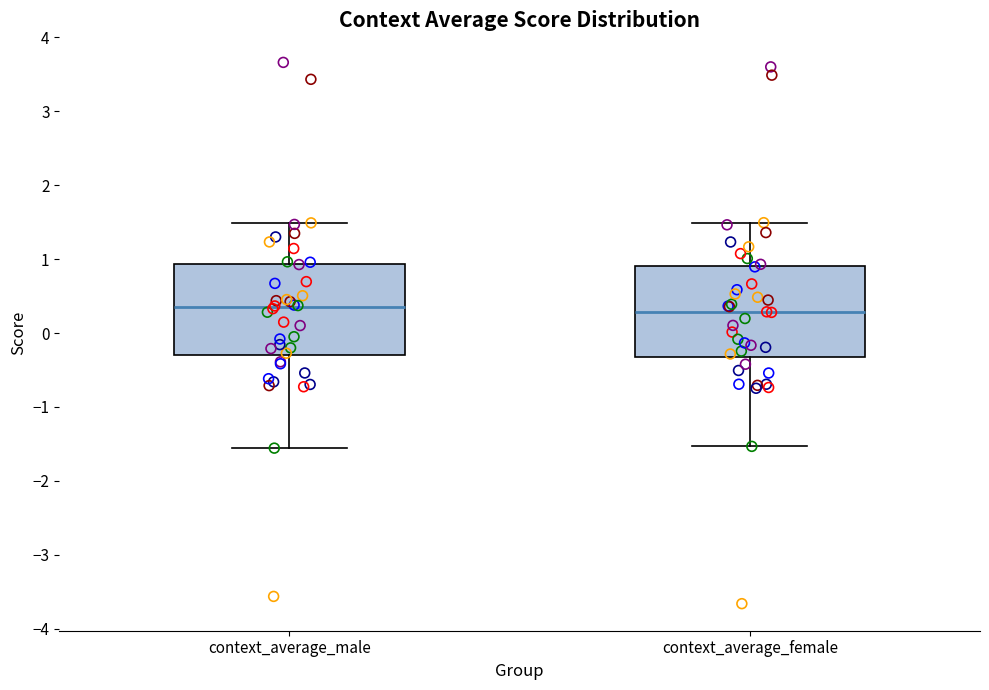

Reading left to right, read every box against the y-axis: the position of its median line, the range the box covers, and the ends of its whiskers. The values are not printed on the chart, so give them approximately, as read against the axis.

context_average_male: median 0.3, box -0.3 to 0.9, whiskers -1.6 to 1.5
context_average_female: median 0.3, box -0.3 to 0.9, whiskers -1.5 to 1.5